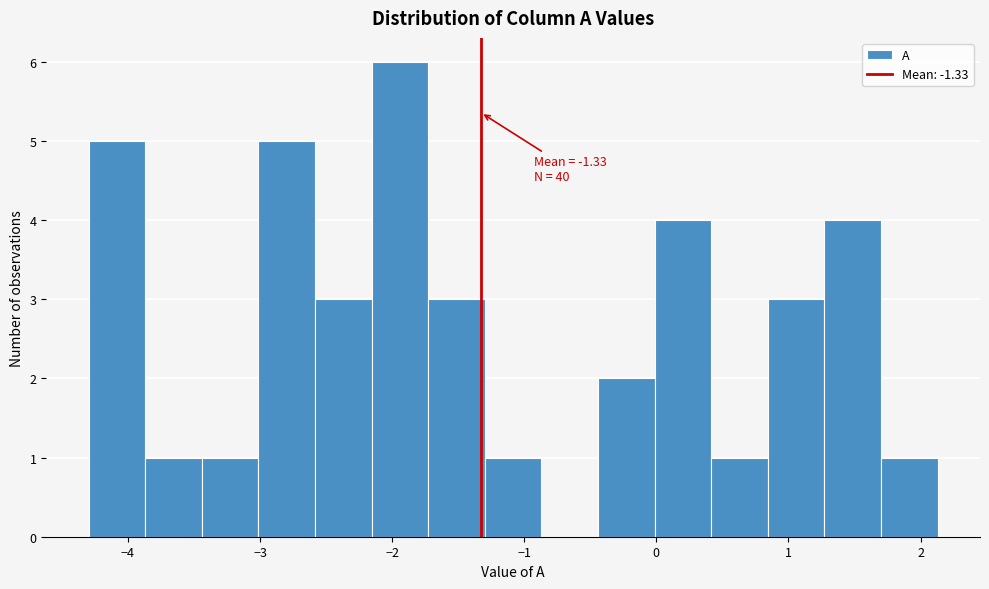

Which range on the x-axis has the tallest bar?

-2.2 to -1.7